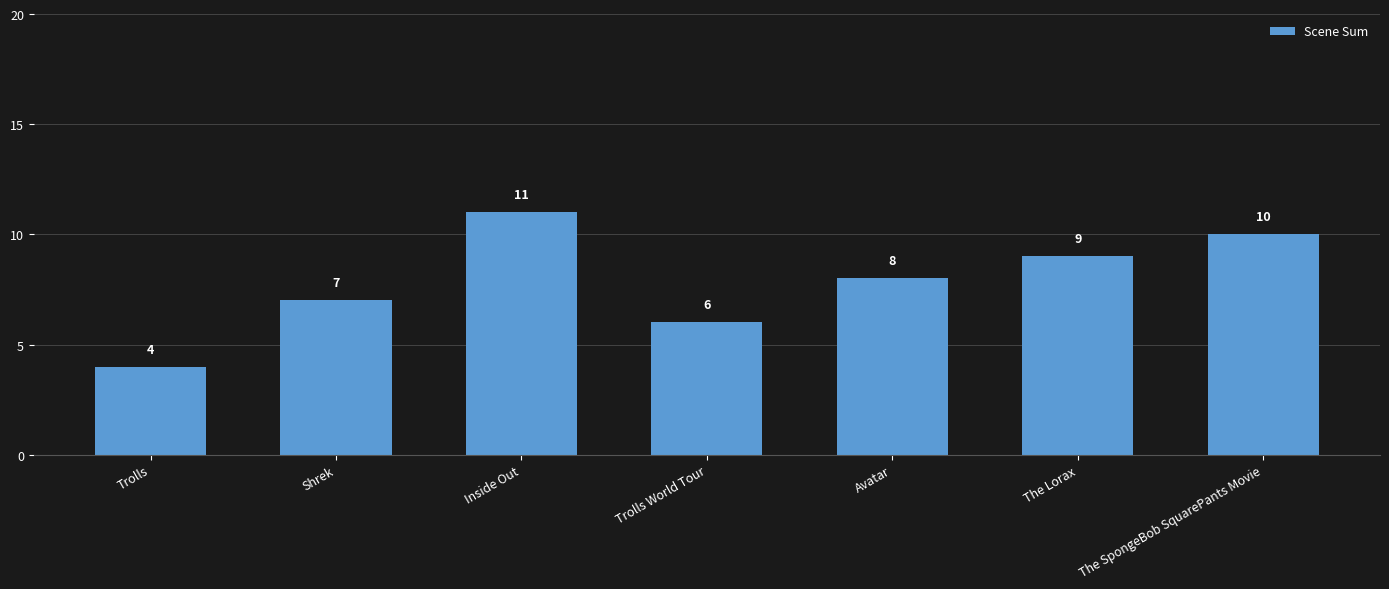

What position from the right is The SpongeBob SquarePants Movie?

1